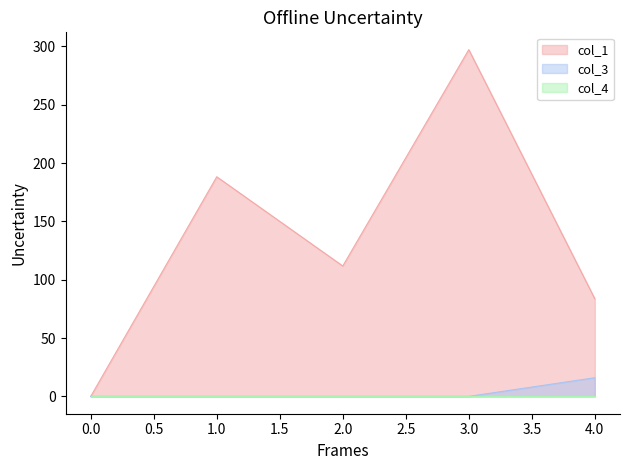

At how many categories does at least one series exceed 225?

1